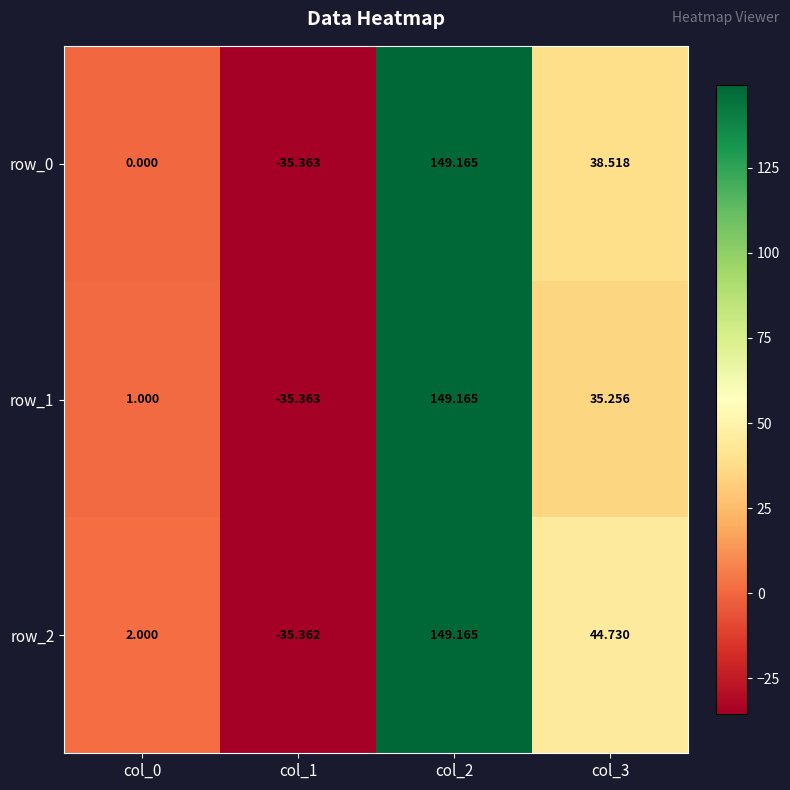

Count the number of categories in the chart.

4